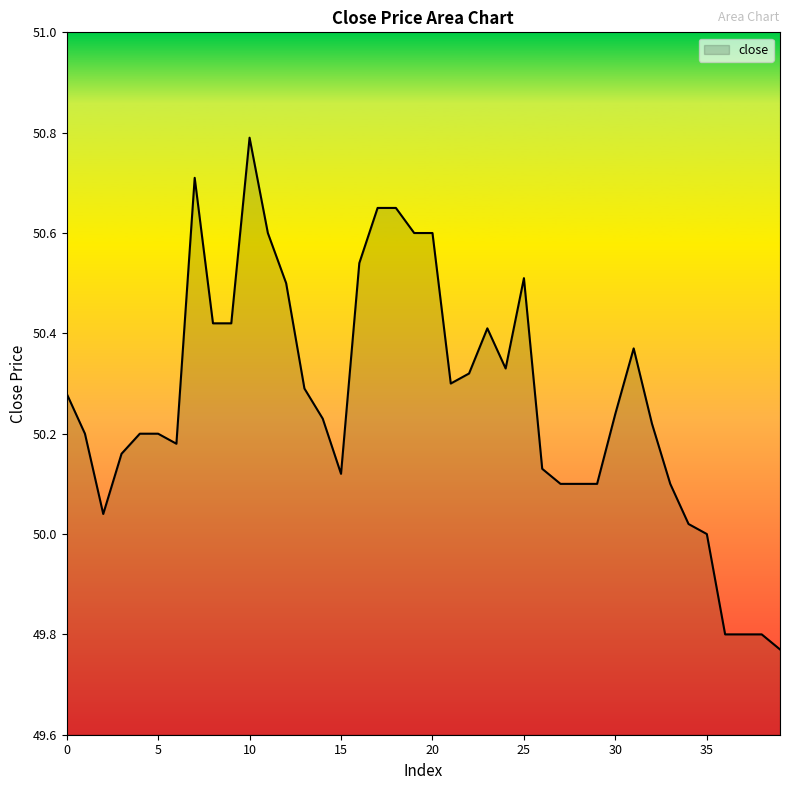

What is the greatest value displayed?

50.8